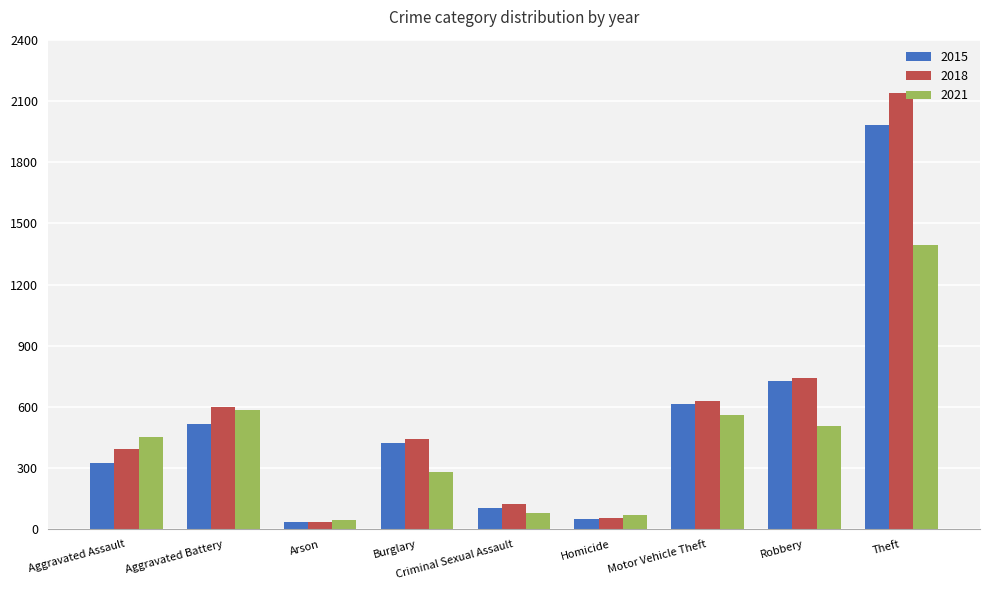

Rank the series by their maximum value, from lowest to highest.

2021, 2015, 2018